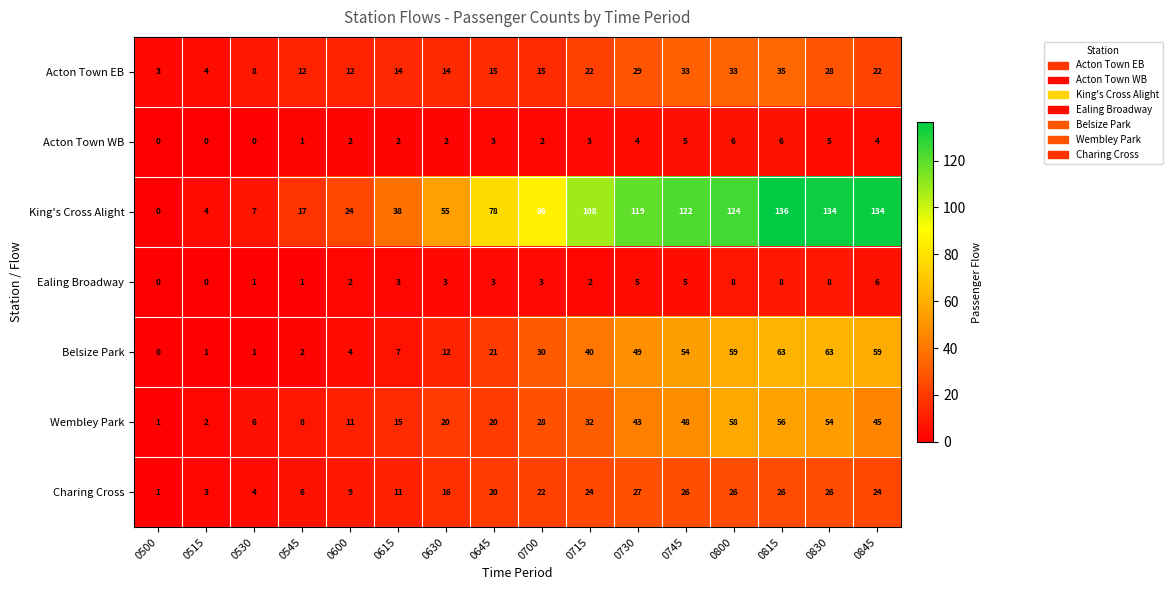

Which series has the largest range (max minus min)?

King's Cross Alight